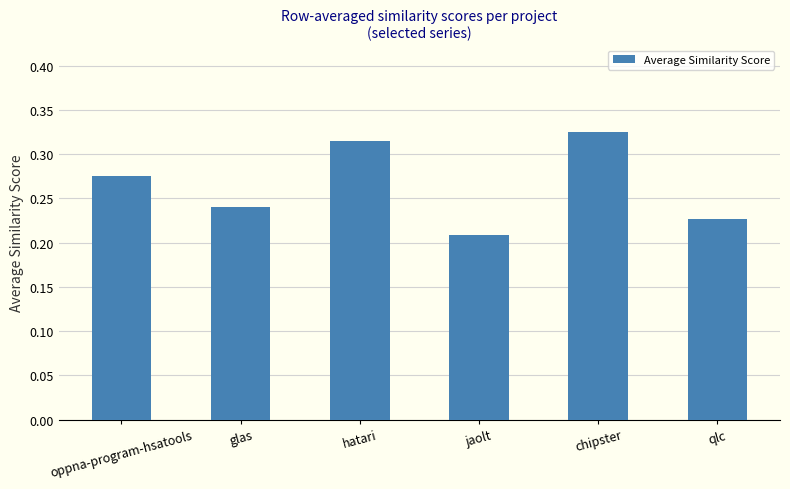

Rank the categories by value from highest to lowest.

chipster, hatari, oppna-program-hsatools, glas, qlc, jaolt